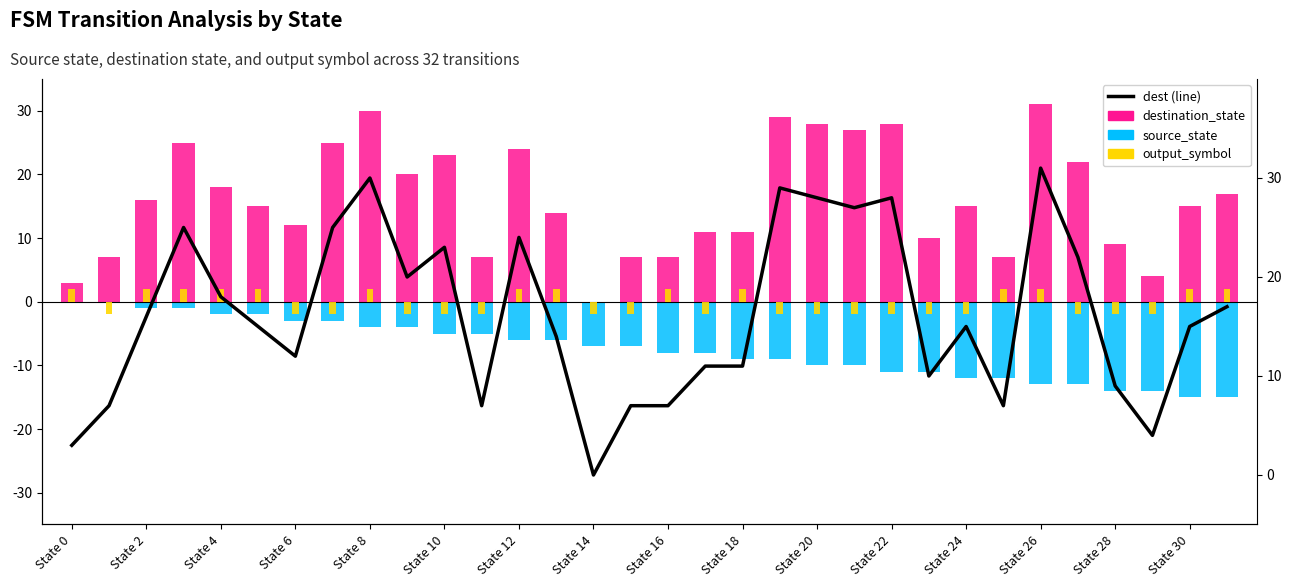

Which has a higher value, 18 or State 6?

State 6